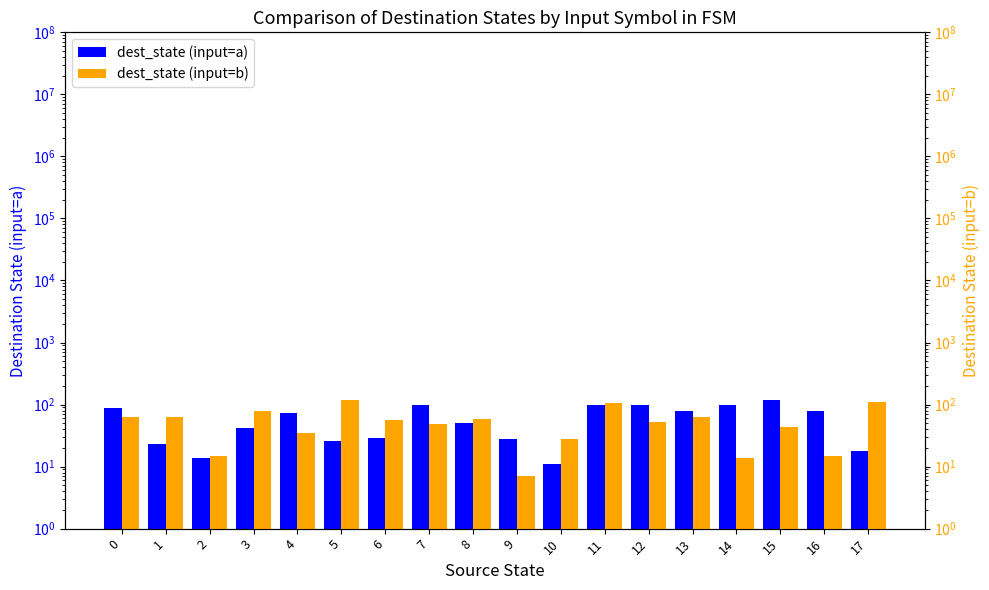

The dest_state (input=b) series shows 52 at 5. True or false?

False